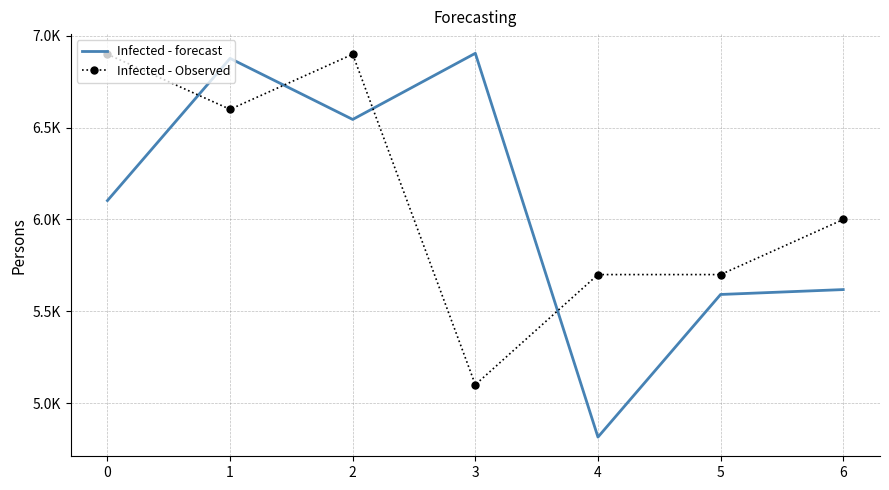

What are all the series names shown in the legend?

Infected - forecast, Infected - Observed